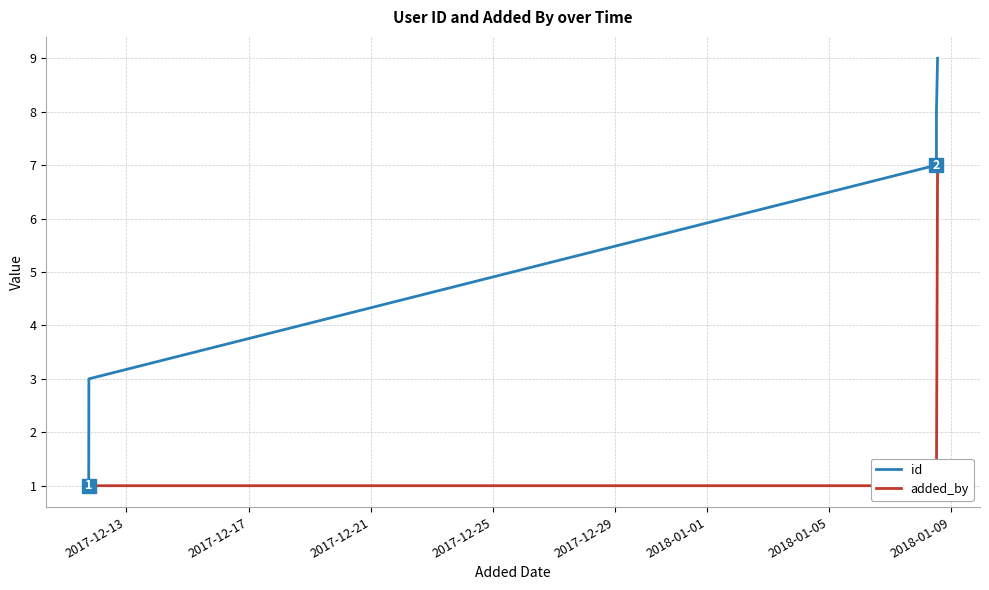

How many values in the id series exceed 7?

2